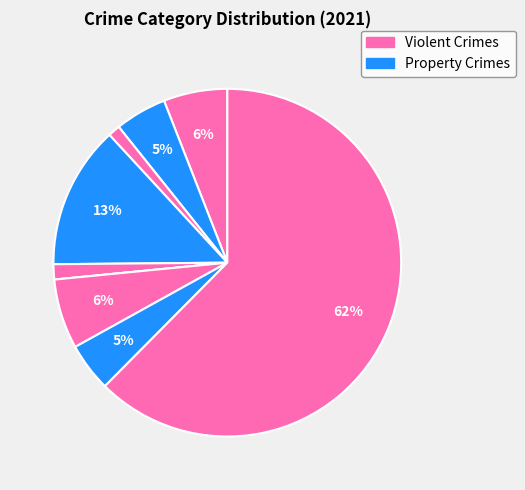

How many segments does this pie chart have?

9